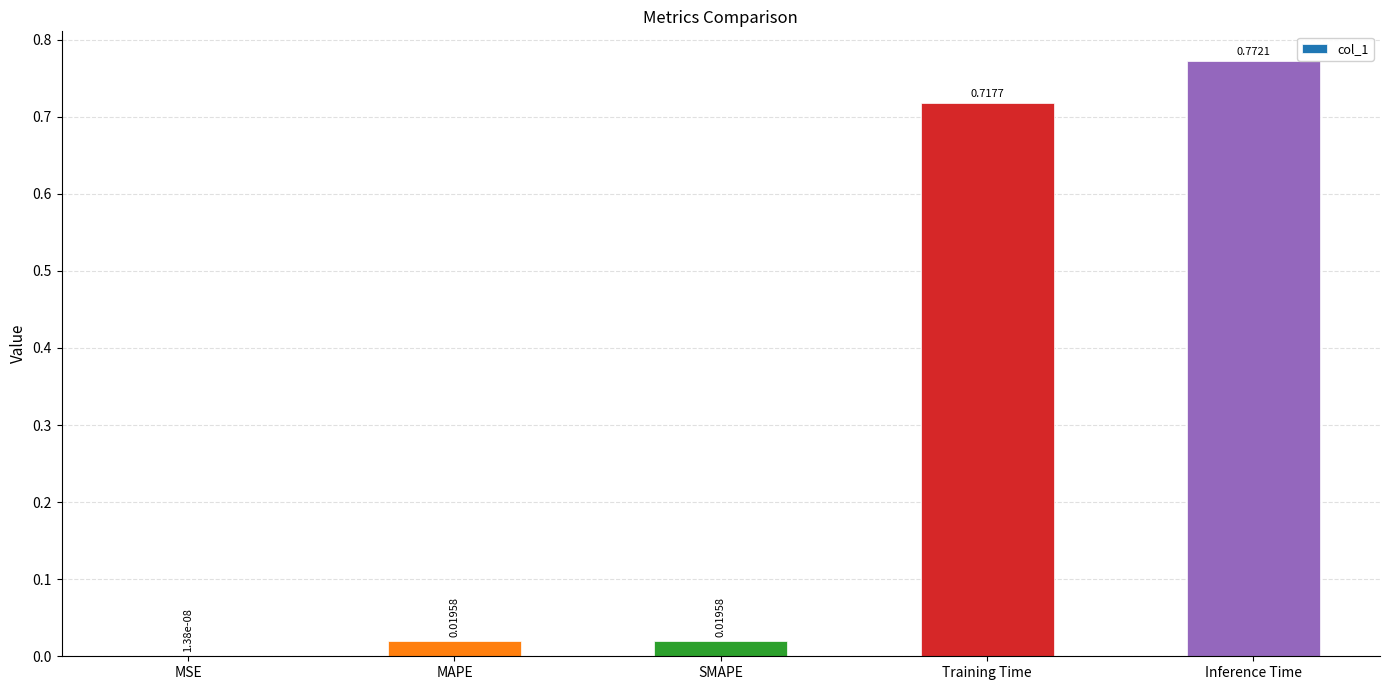

Which label corresponds to the largest value in the chart?

Inference Time